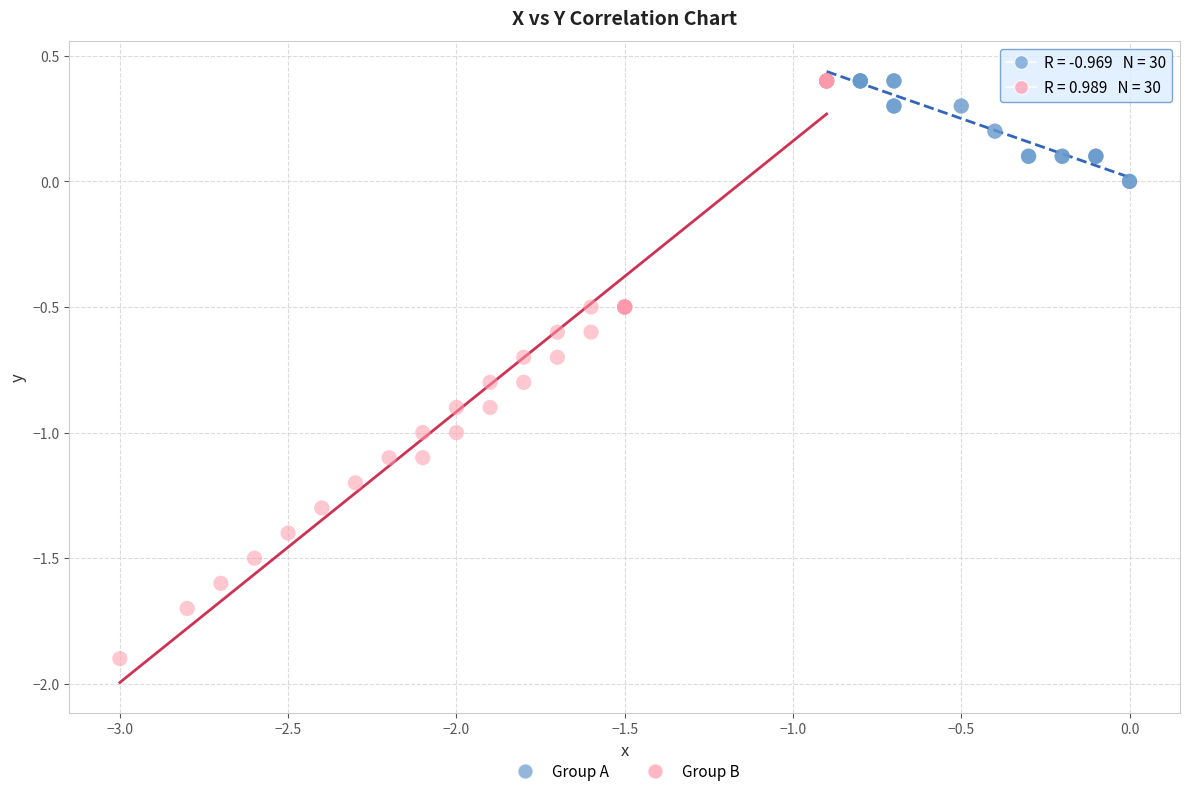

What are all the series names shown in the legend?

Group A, Group B